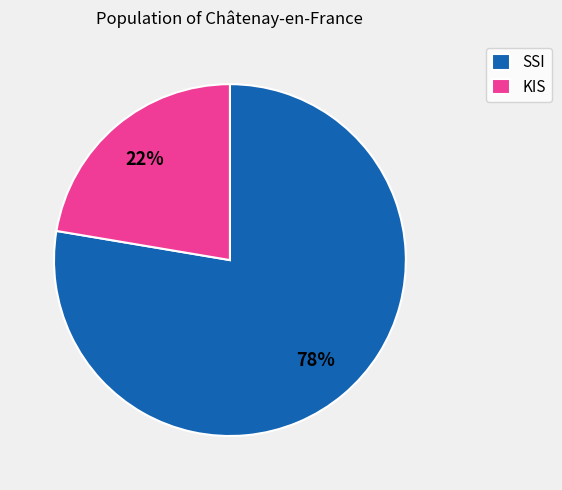

Is it true that SSI is 65% of the pie?

False